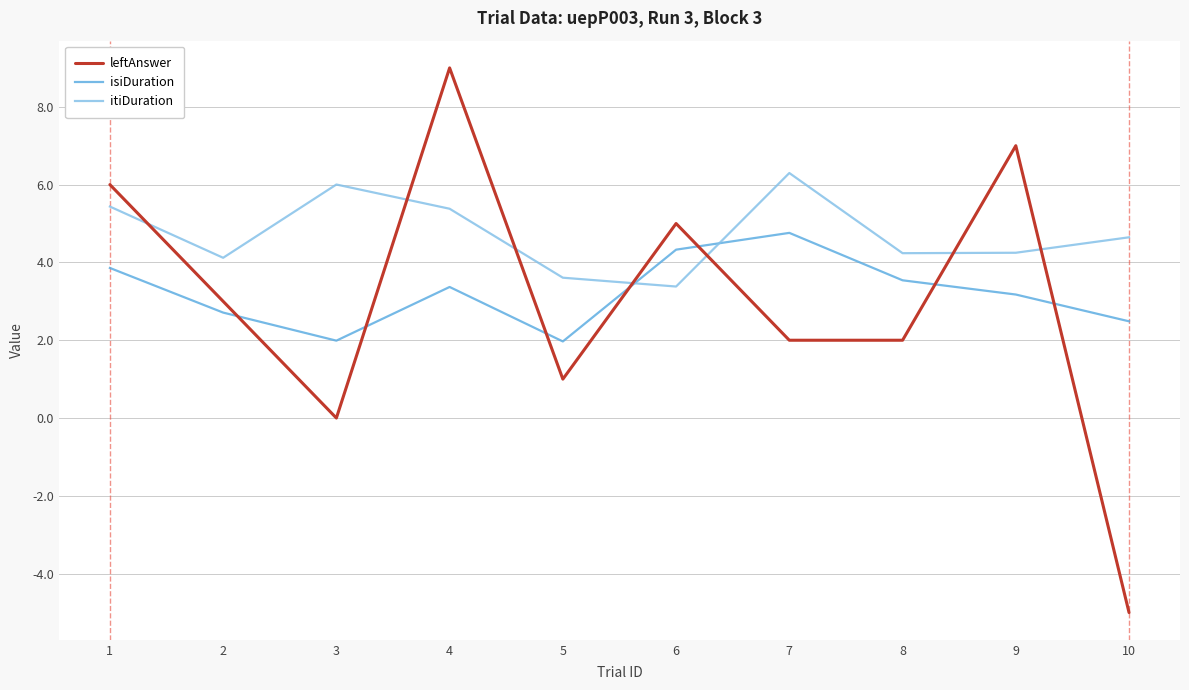

At which label does itiDuration first exceed 4?

1